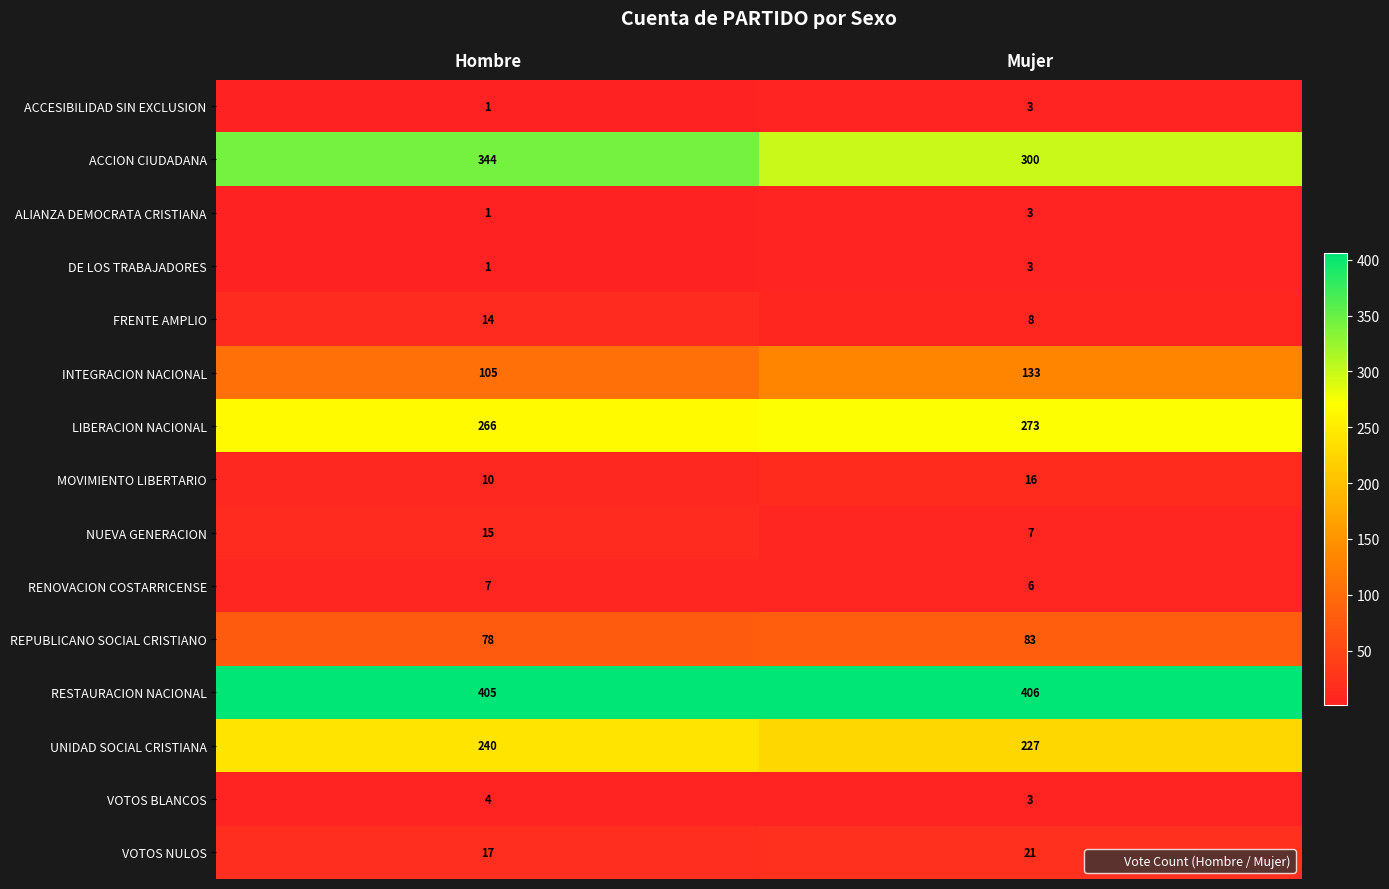

How many values in the REPUBLICANO SOCIAL CRISTIANO series are below 83?

1